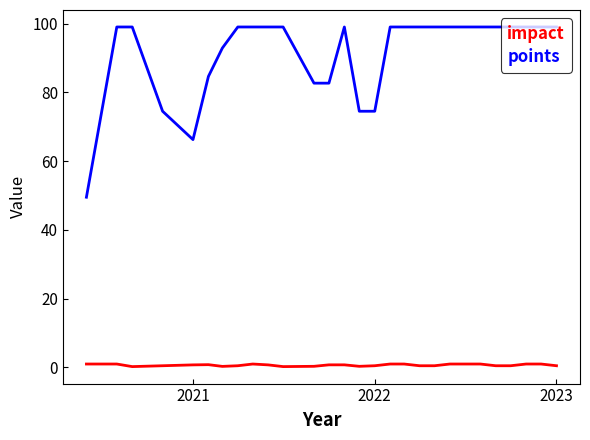

Which series has the largest total across all categories?

points